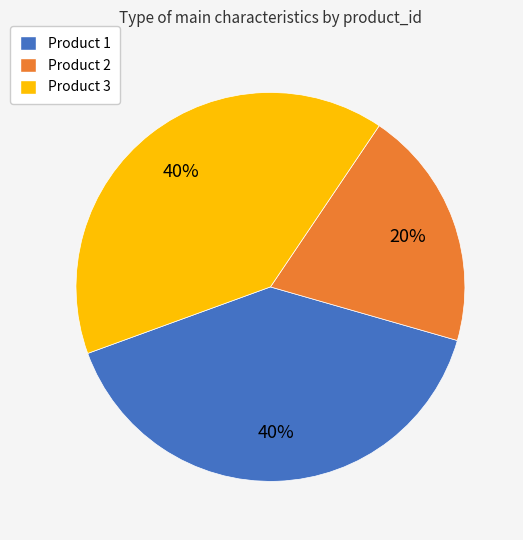

Does Product 2 represent more than half of the total?

No